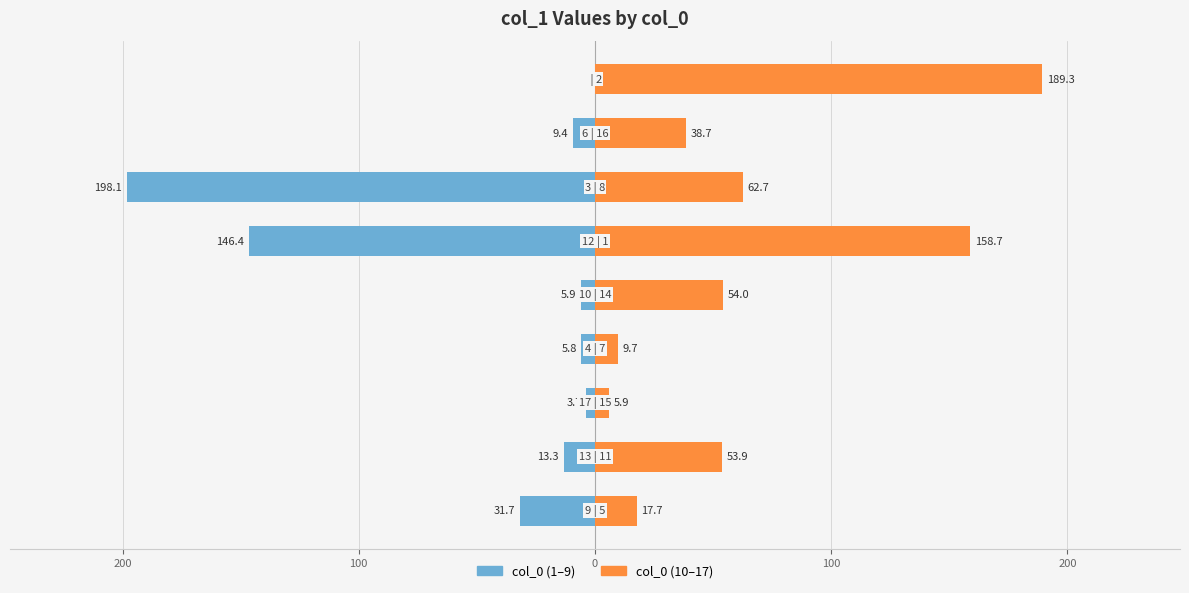

The value of col_0 (10–17) at 100 is 37.2. True or false?

False